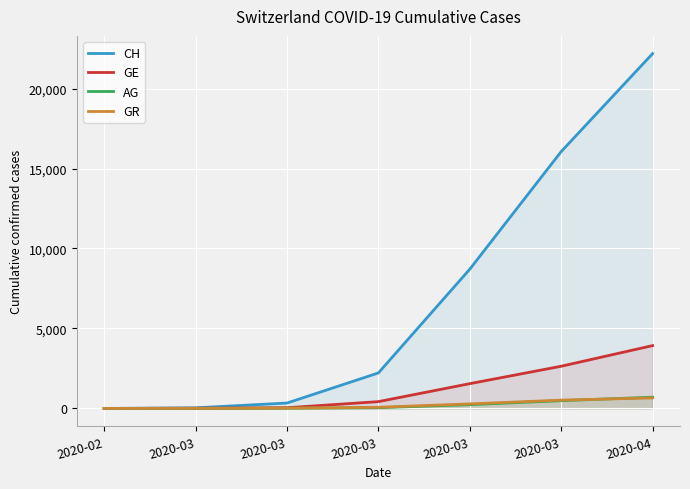

What is the average value of the GR series?

222